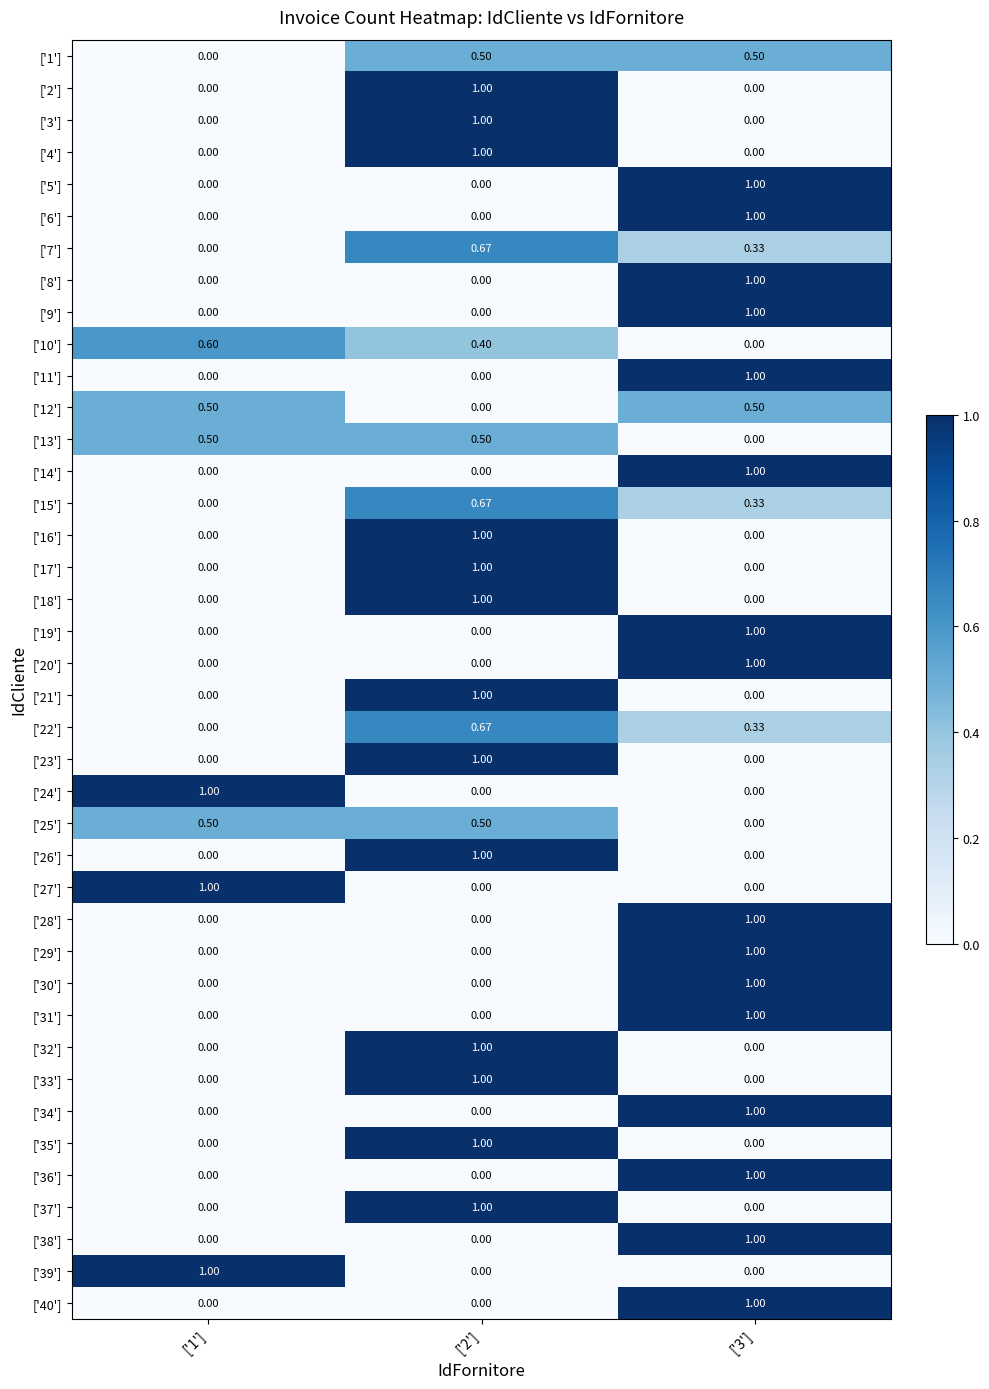

Is the value of ['14'] at ['2'] greater than the value of ['10'] at ['2']?

No